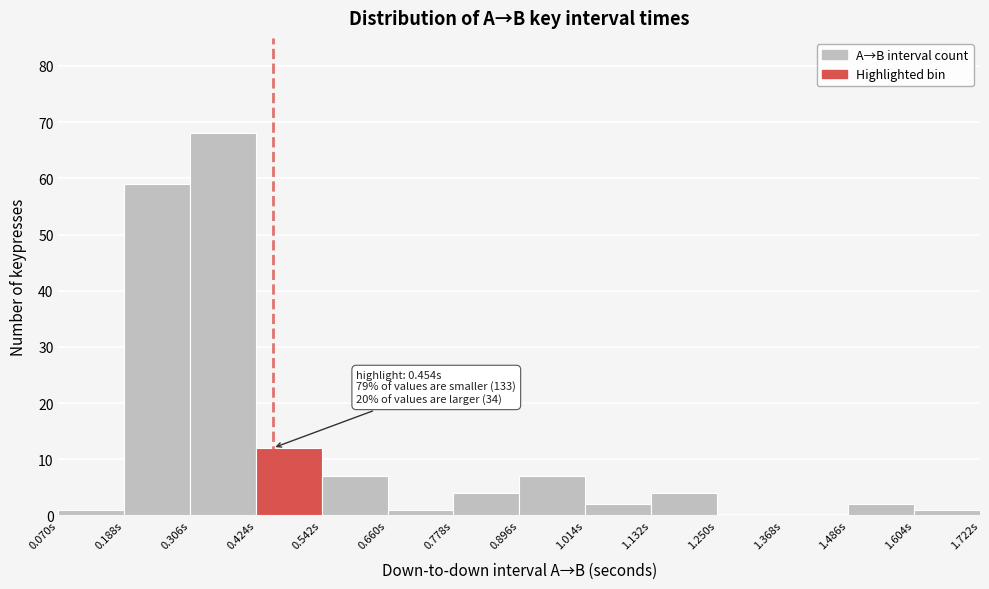

Which range on the x-axis has the tallest bar?

0.306 to 0.424